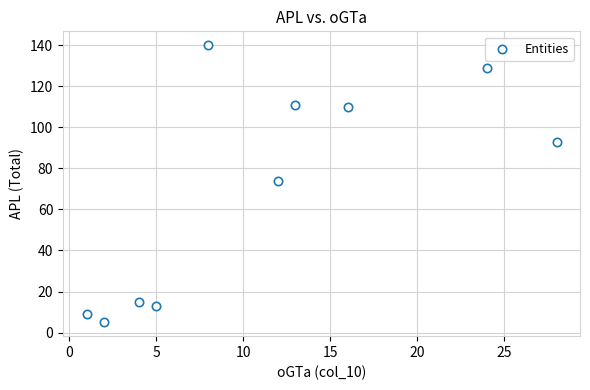

What is the range of Y values (max minus min)?

135